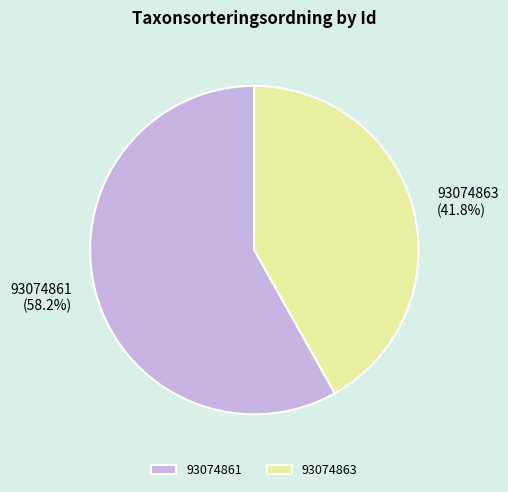

Rank the categories by value from highest to lowest.

93074861, 93074863